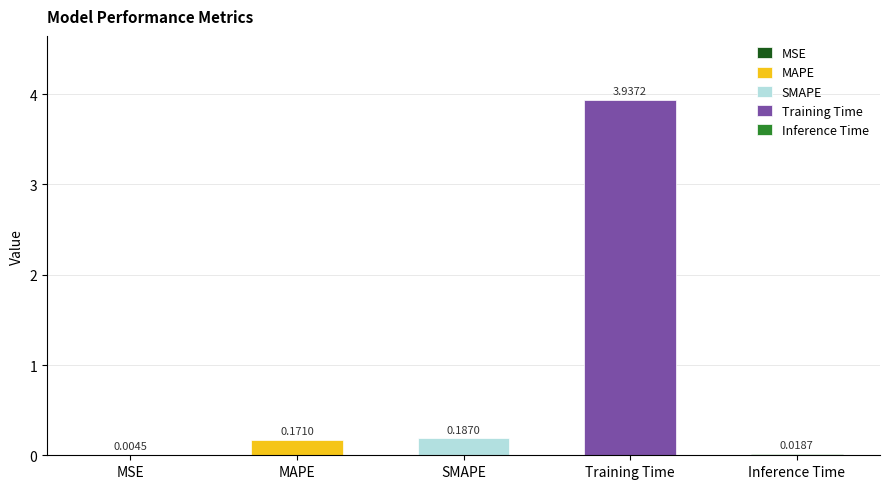

What is the label of the 4th bar from the left?

Training Time